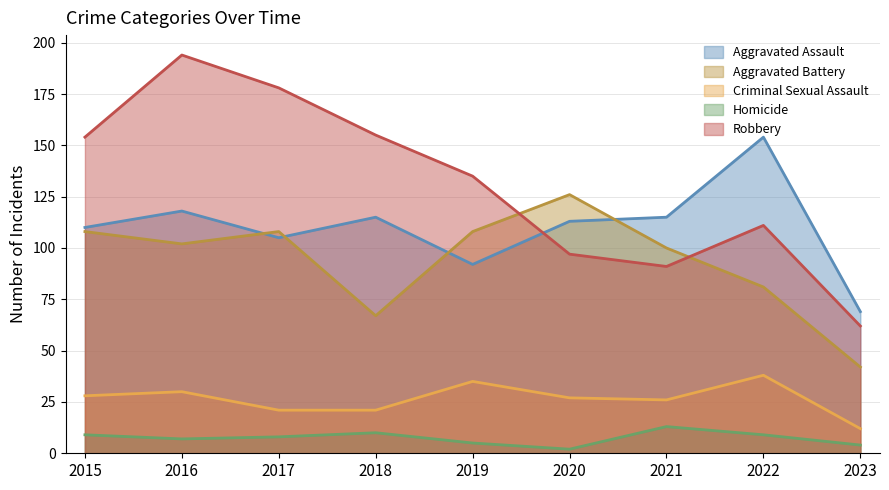

The Criminal Sexual Assault series shows 19 at 2023. True or false?

False